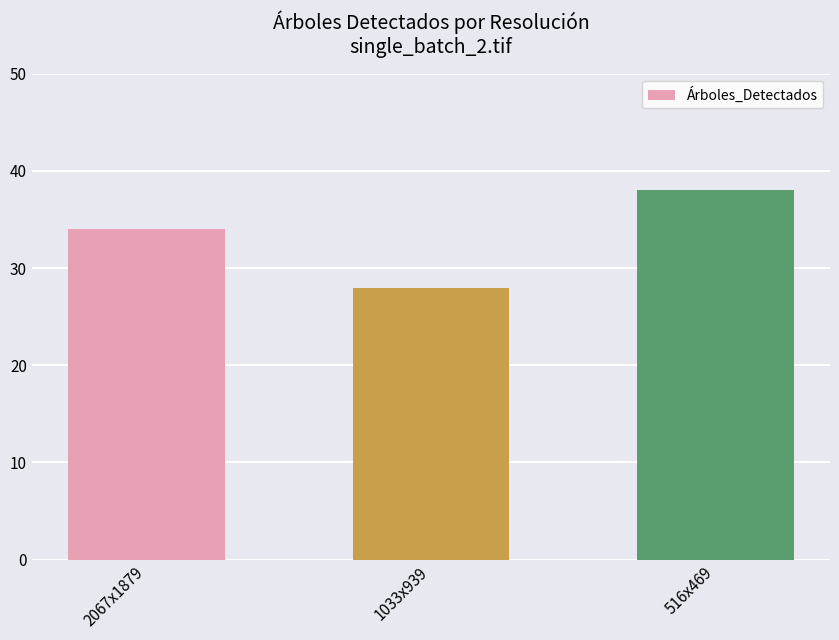

List the labels in order of value, largest first.

516x469, 2067x1879, 1033x939